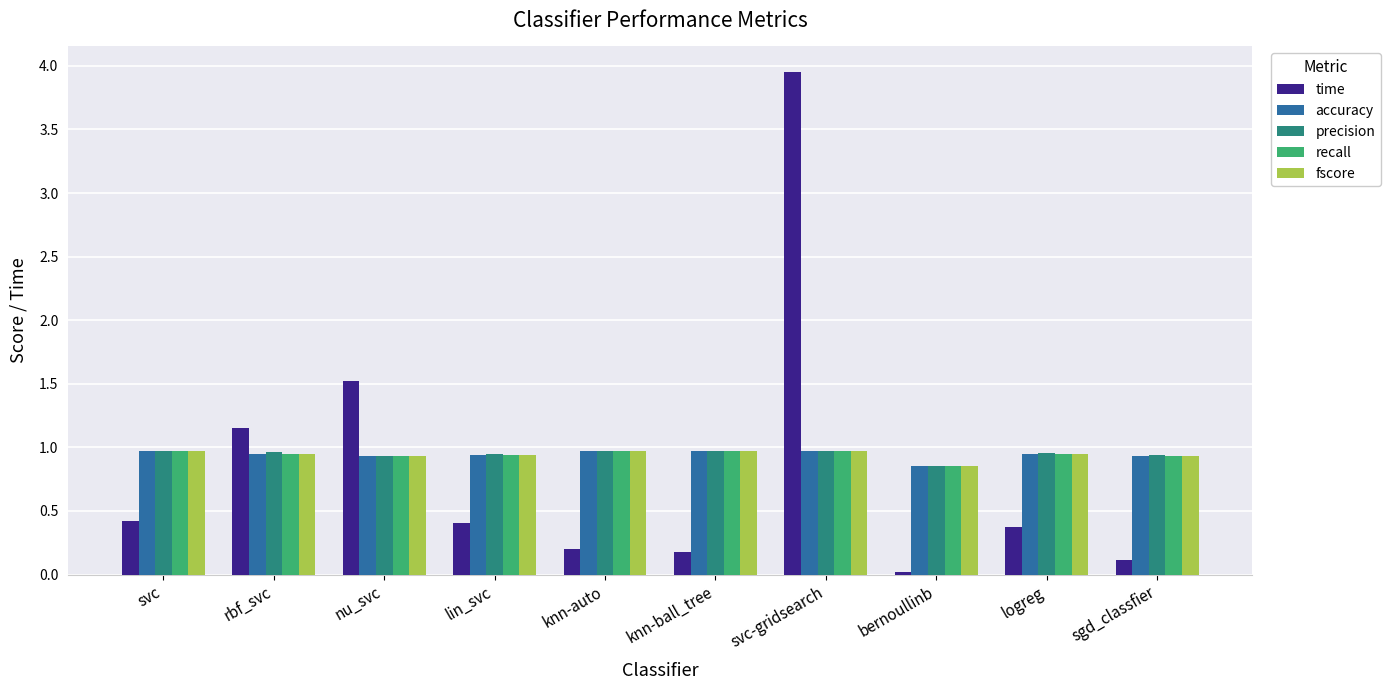

Which category has the lowest value in the recall series?

bernoullinb